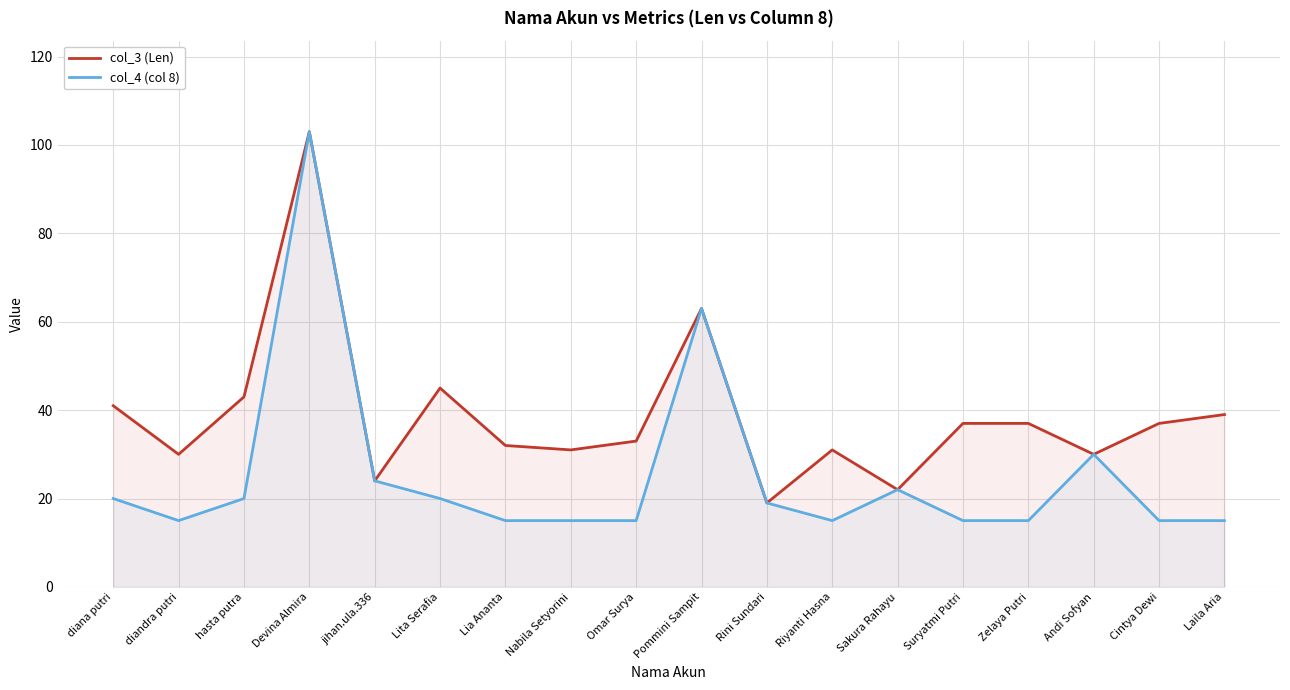

Reading left to right, list all the values displayed in this chart.

col_3 (Len): diana putri=41	diandra putri=30	hasta putra=43	Devina Almira=103	jihan.ula.336=24	Lita Serafia=45	Lia Ananta=32	Nabila Setyorini=31	Omar Surya=33	Pommini Sampit=63	Rini Sundari=19	Riyanti Hasna=31	Sakura Rahayu=22	Suryatmi Putri=37	Zelaya Putri=37	Andi Sofyan=30	Cintya Dewi=37	Laila Aria=39
col_4 (col 8): diana putri=20	diandra putri=15	hasta putra=20	Devina Almira=103	jihan.ula.336=24	Lita Serafia=20	Lia Ananta=15	Nabila Setyorini=15	Omar Surya=15	Pommini Sampit=63	Rini Sundari=19	Riyanti Hasna=15	Sakura Rahayu=22	Suryatmi Putri=15	Zelaya Putri=15	Andi Sofyan=30	Cintya Dewi=15	Laila Aria=15